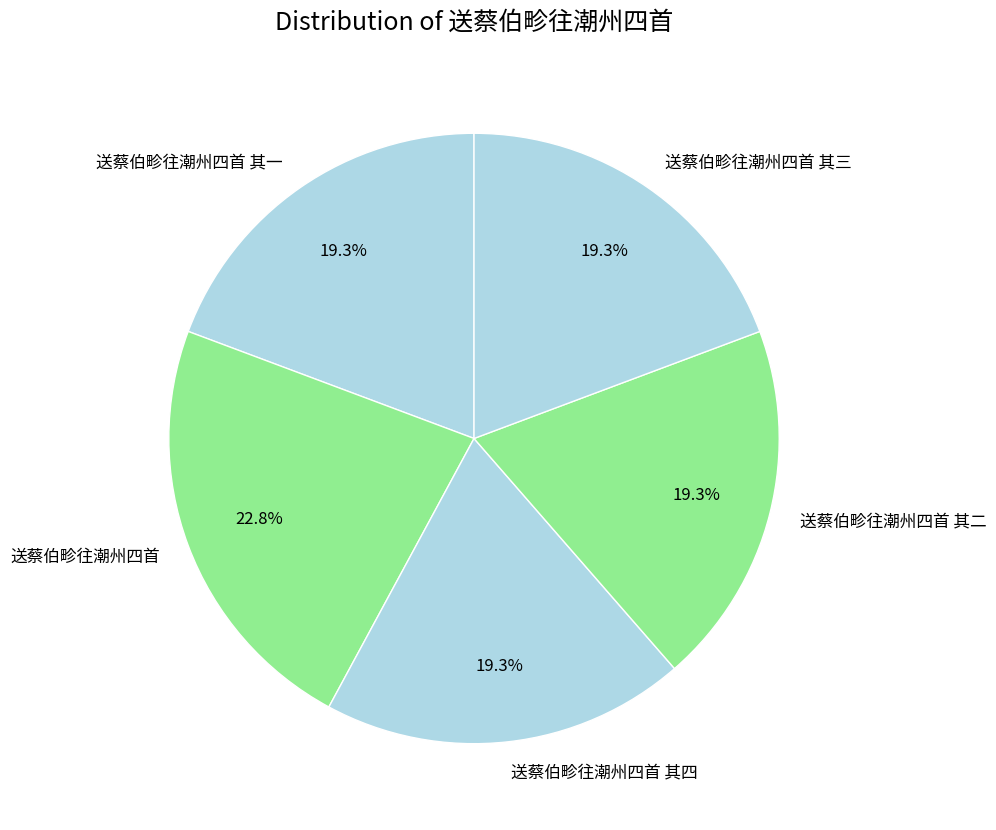

Combined, do 送蔡伯畛往潮州四首 其四 and 送蔡伯畛往潮州四首 其二 account for over 50%?

No